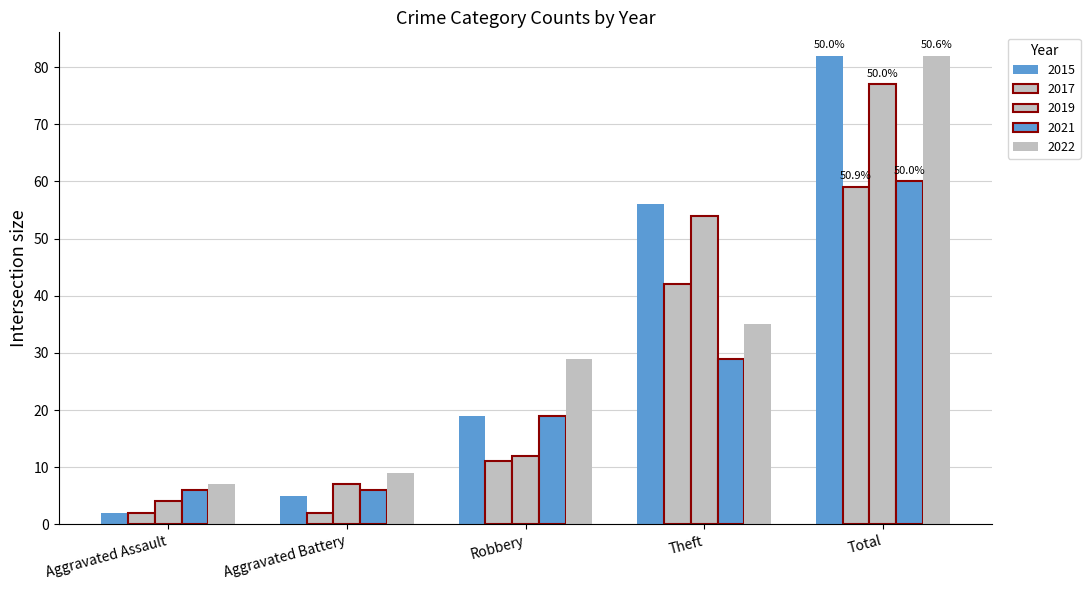

The value of 2019 at Robbery is 21. True or false?

False